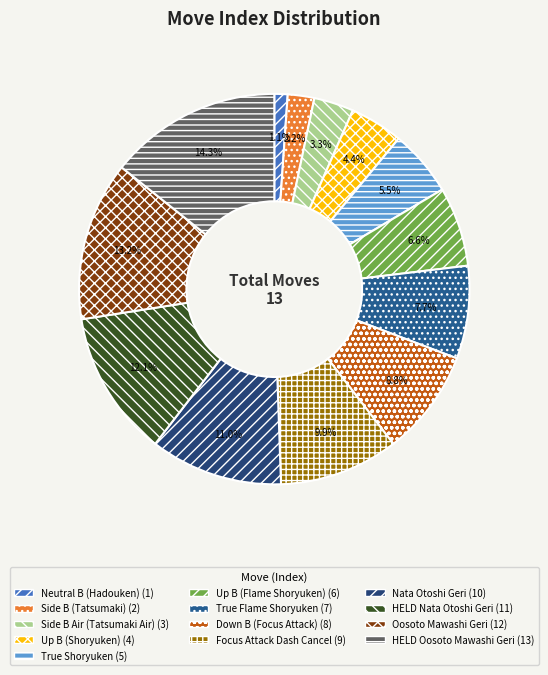

How many slices are in this pie chart?

13